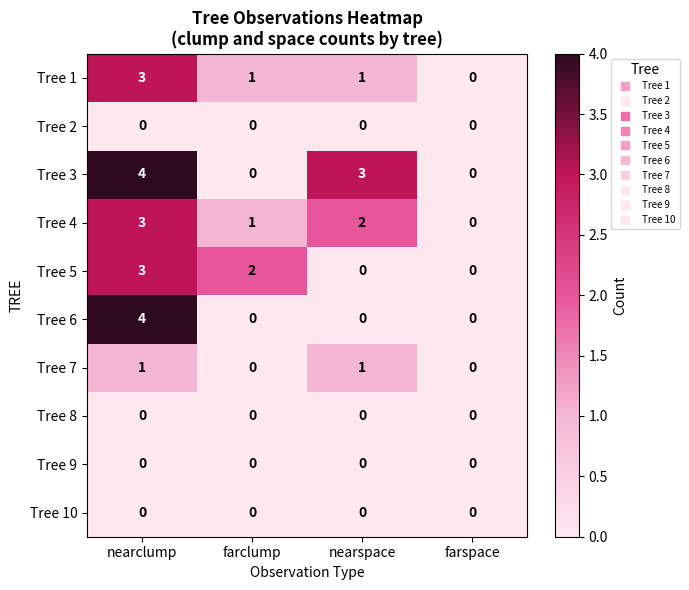

How many data points in Tree 7 are less than 1?

2